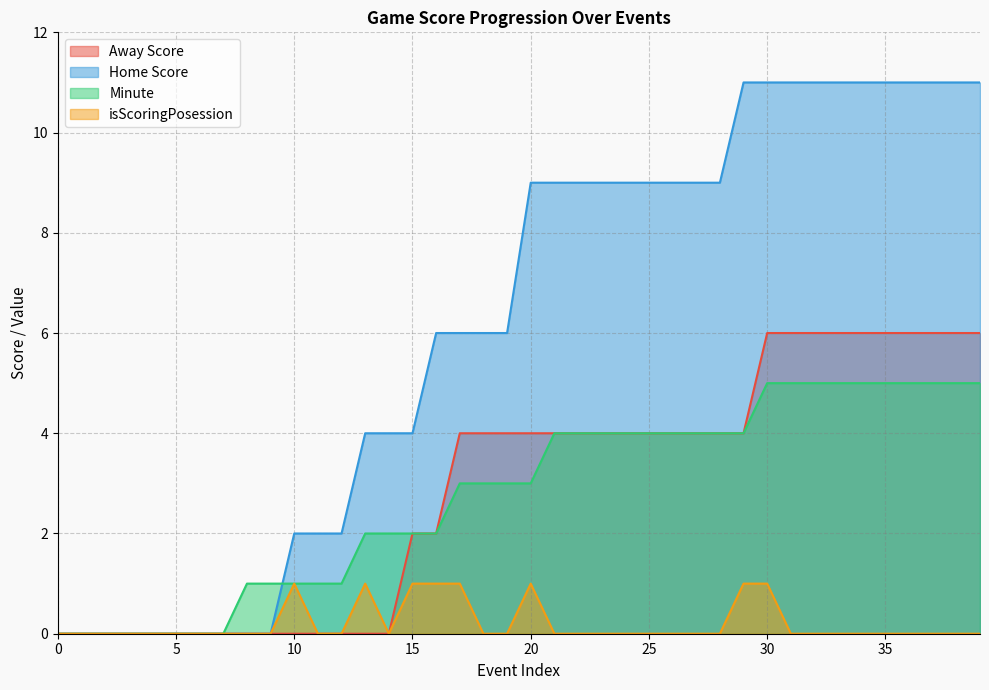

True or false: Minute has more than 1 points higher than both neighbors.

False